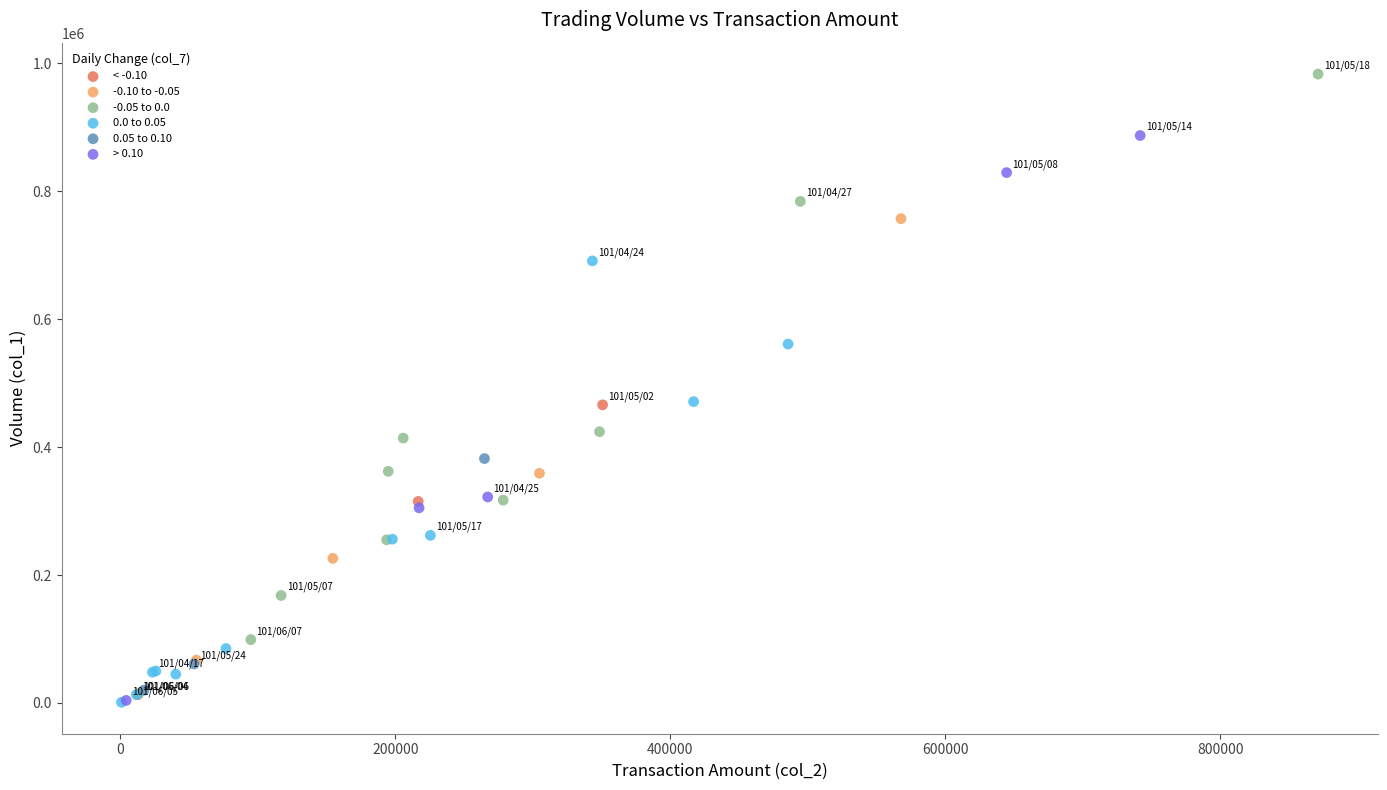

Which series contains the highest Y value?

-0.05 to 0.0